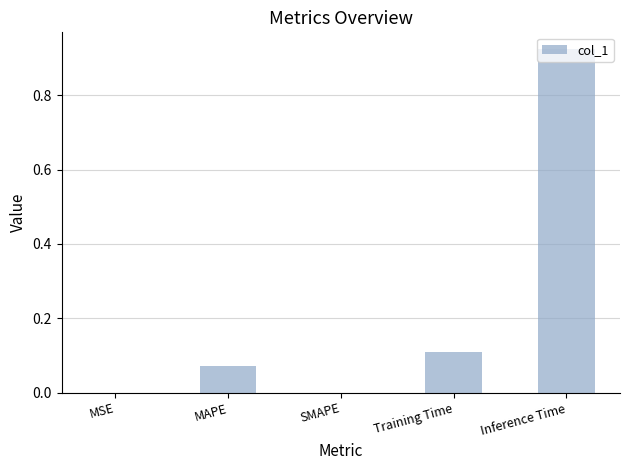

The chart shows a value of 0.1 at Training Time. True or false?

True